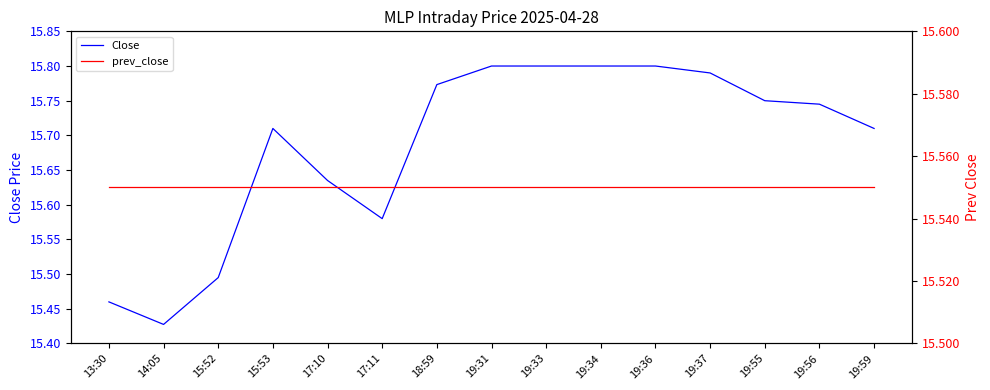

Is it true that Close equals 25.0 at 19:34?

False